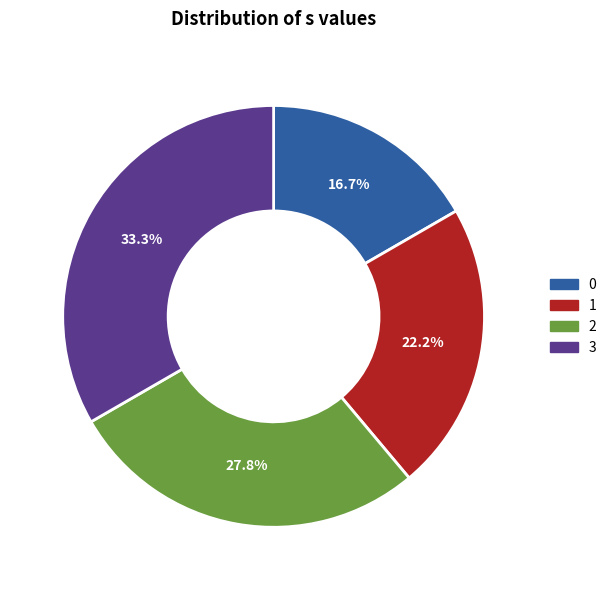

What is the largest slice in the pie chart?

3